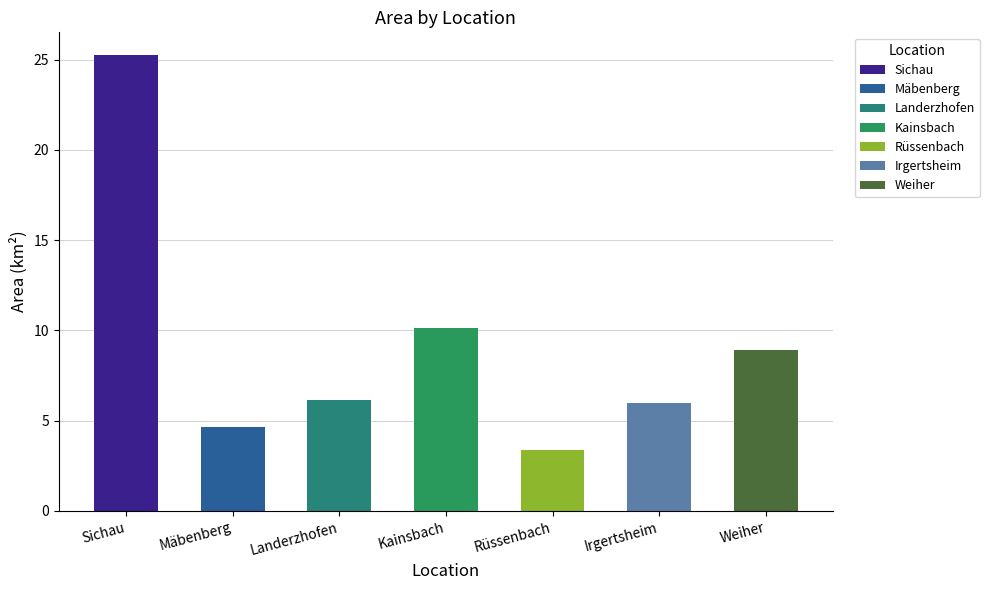

What position from the right is Mäbenberg?

6